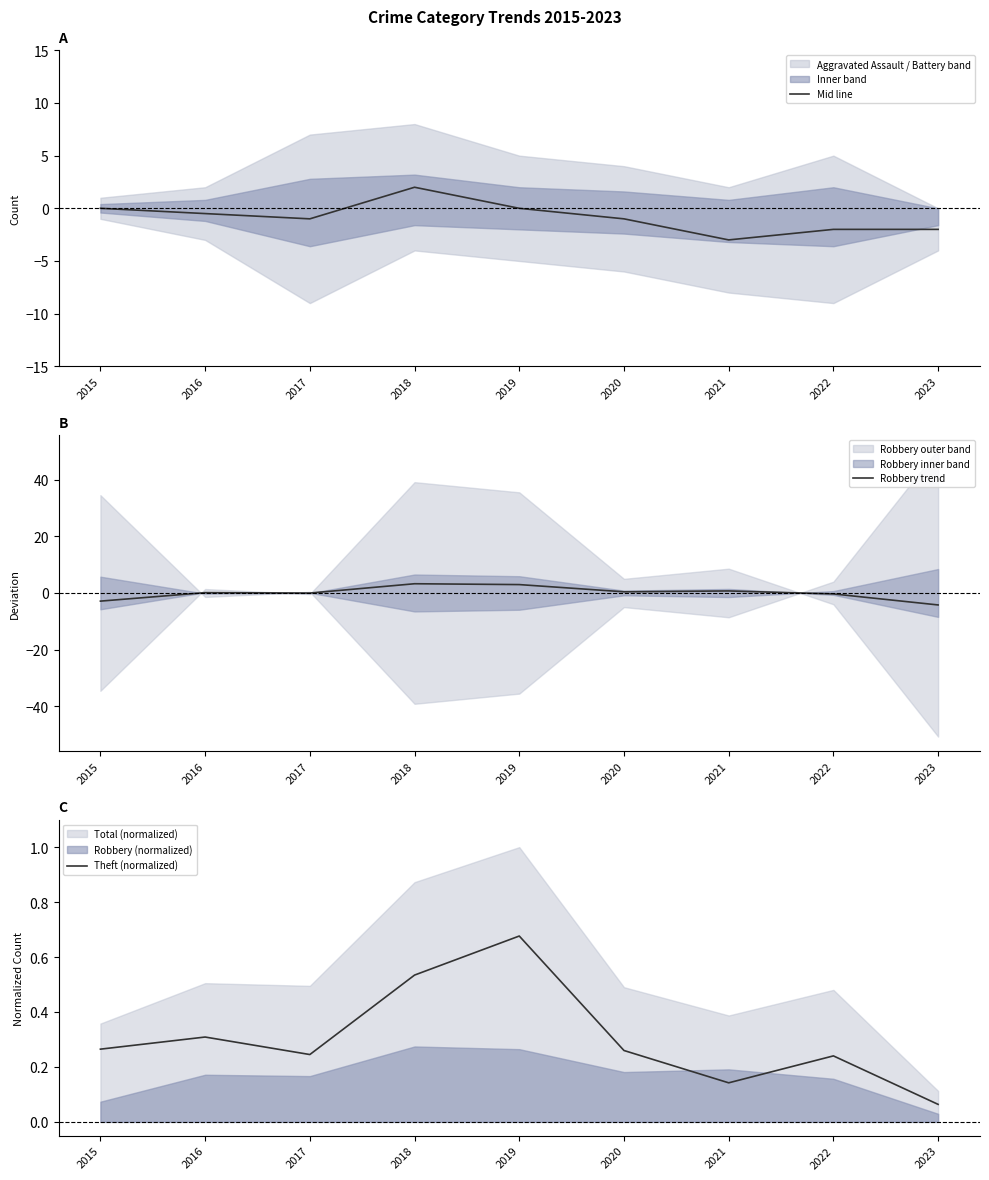

At which label does Robbery trend reach its peak?

2018